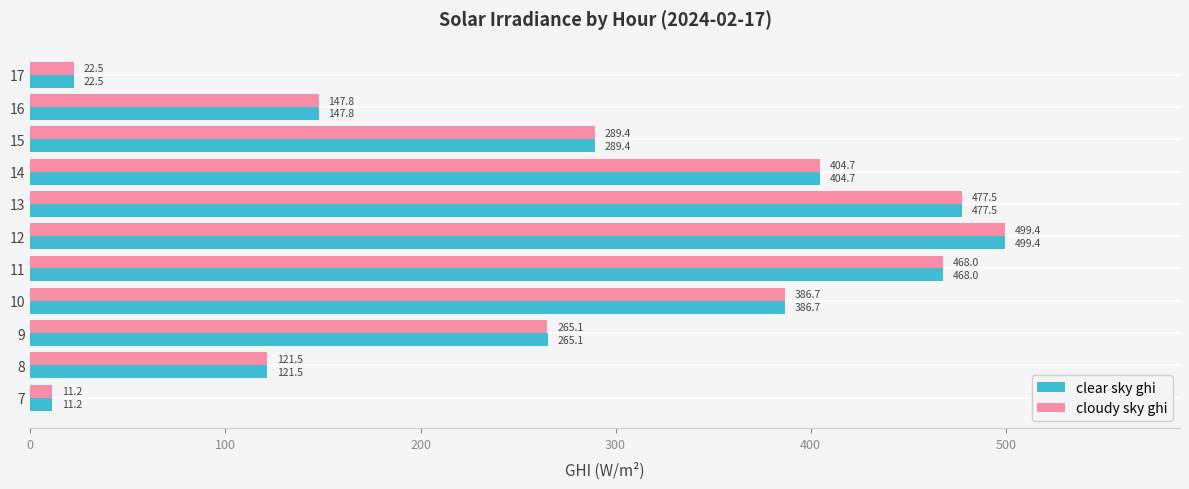

At which label is clear sky ghi closest to 255?

9